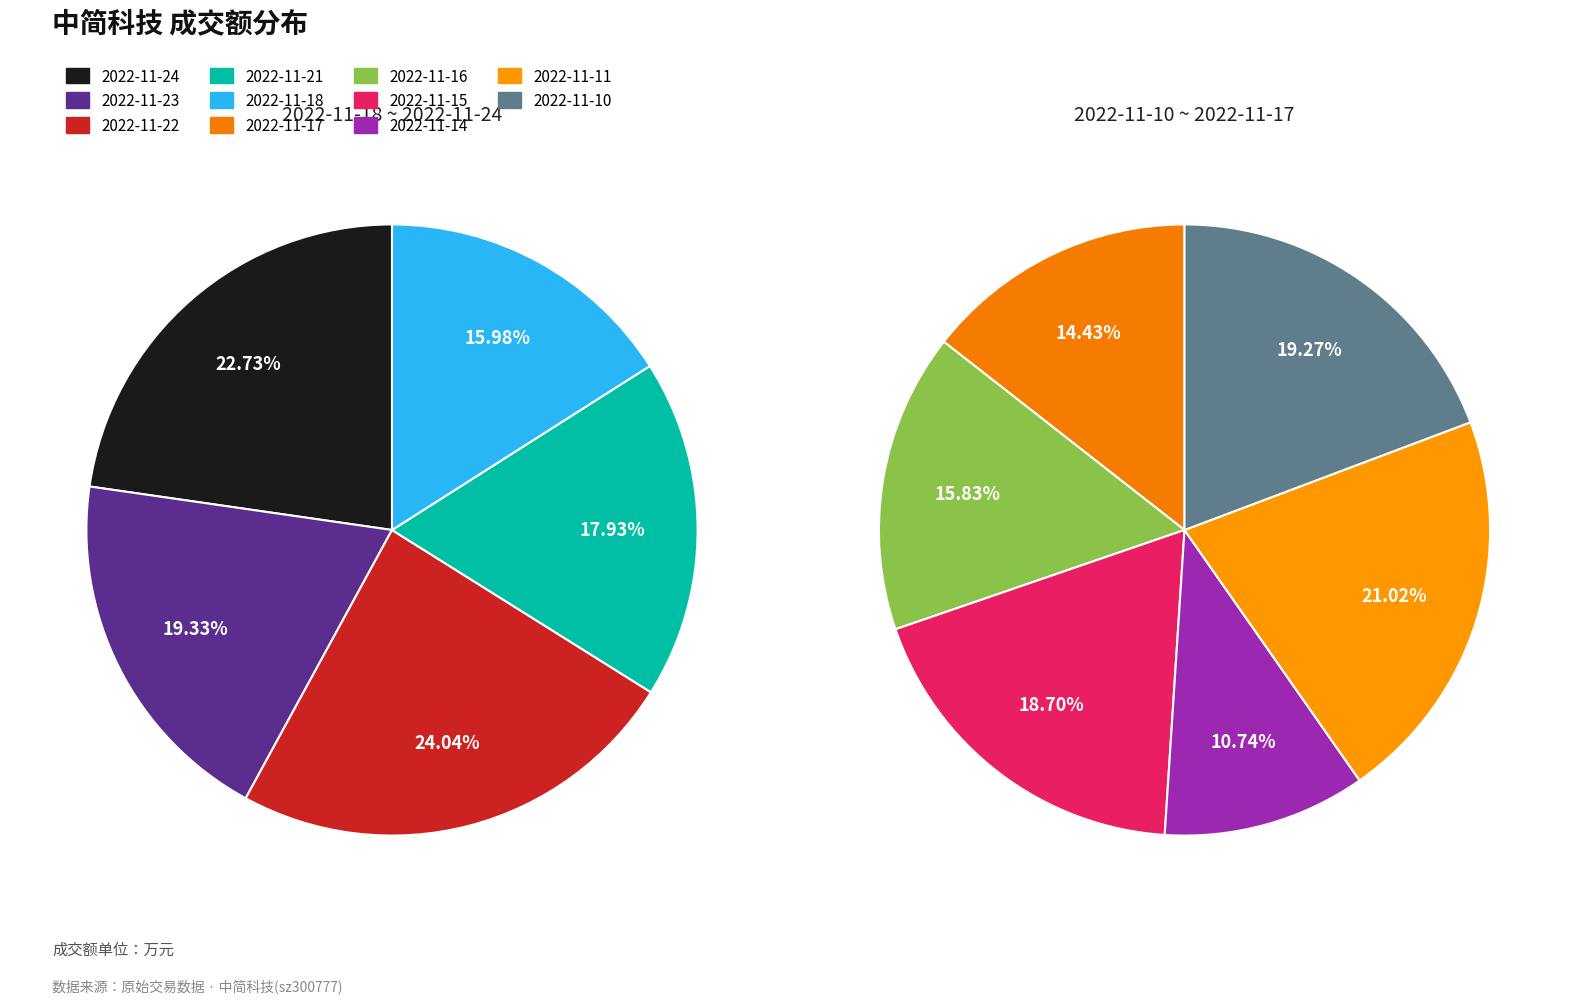

How many slices are in this pie chart?

11